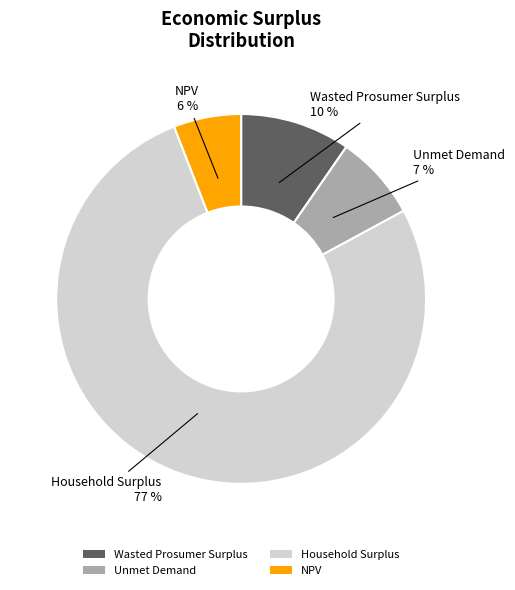

Does Unmet Demand account for over 50% of the chart?

No